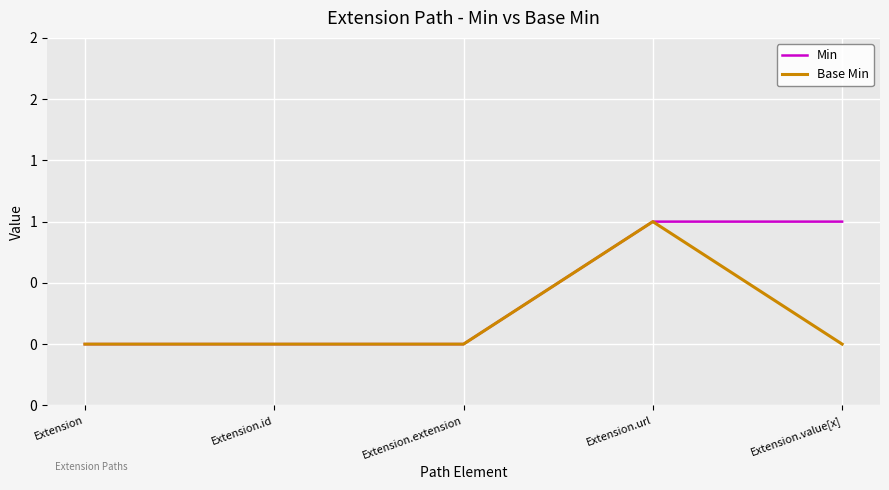

True or false: Base Min has more than 1 interior local peaks.

False